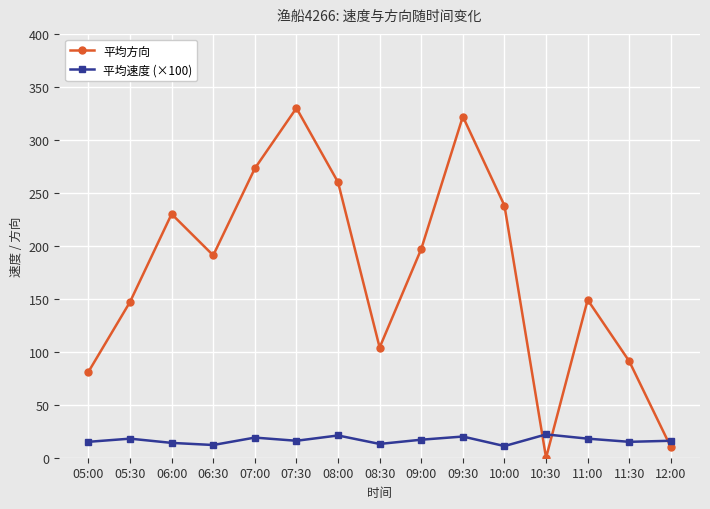

Rank the series by their maximum value, from lowest to highest.

平均速度 (×100), 平均方向